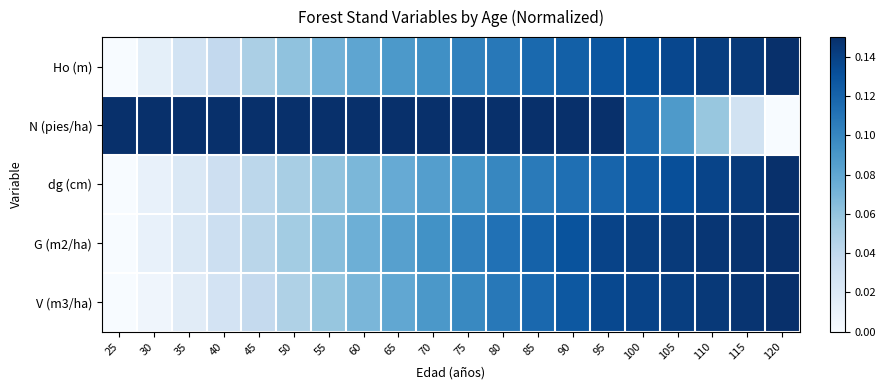

Reading right to left, list all the values displayed in this chart.

Ho (m): 120=0.1	115=0.1	110=0.1	105=0.1	100=0.1	95=0.1	90=0.1	85=0.1	80=0.1	75=0.1	70=0.1	65=0.1	60=0.1	55=0.1	50=0.1	45=0.1	40=0.0	35=0.0	30=0.0	25=0.0
N (pies/ha): 120=0.0	115=0.0	110=0.1	105=0.1	100=0.1	95=0.1	90=0.1	85=0.1	80=0.1	75=0.1	70=0.1	65=0.1	60=0.1	55=0.1	50=0.1	45=0.1	40=0.1	35=0.1	30=0.1	25=0.1
dg (cm): 120=0.1	115=0.1	110=0.1	105=0.1	100=0.1	95=0.1	90=0.1	85=0.1	80=0.1	75=0.1	70=0.1	65=0.1	60=0.1	55=0.1	50=0.1	45=0.0	40=0.0	35=0.0	30=0.0	25=0.0
G (m2/ha): 120=0.1	115=0.1	110=0.1	105=0.1	100=0.1	95=0.1	90=0.1	85=0.1	80=0.1	75=0.1	70=0.1	65=0.1	60=0.1	55=0.1	50=0.1	45=0.0	40=0.0	35=0.0	30=0.0	25=0.0
V (m3/ha): 120=0.1	115=0.1	110=0.1	105=0.1	100=0.1	95=0.1	90=0.1	85=0.1	80=0.1	75=0.1	70=0.1	65=0.1	60=0.1	55=0.1	50=0.0	45=0.0	40=0.0	35=0.0	30=0.0	25=0.0